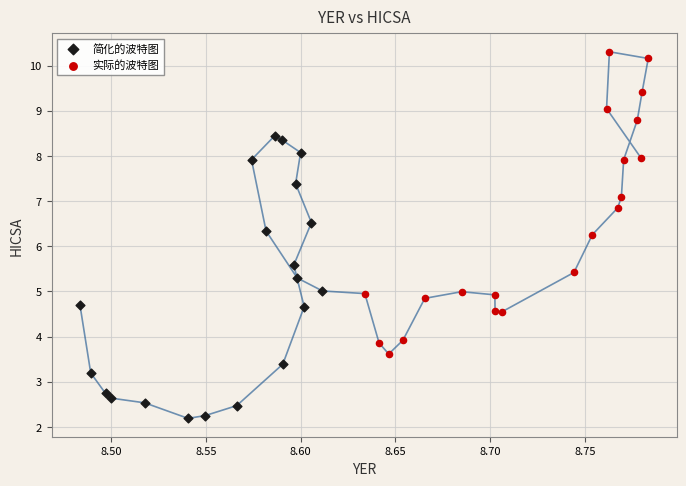

Which series reaches the minimum Y coordinate?

简化的波特图